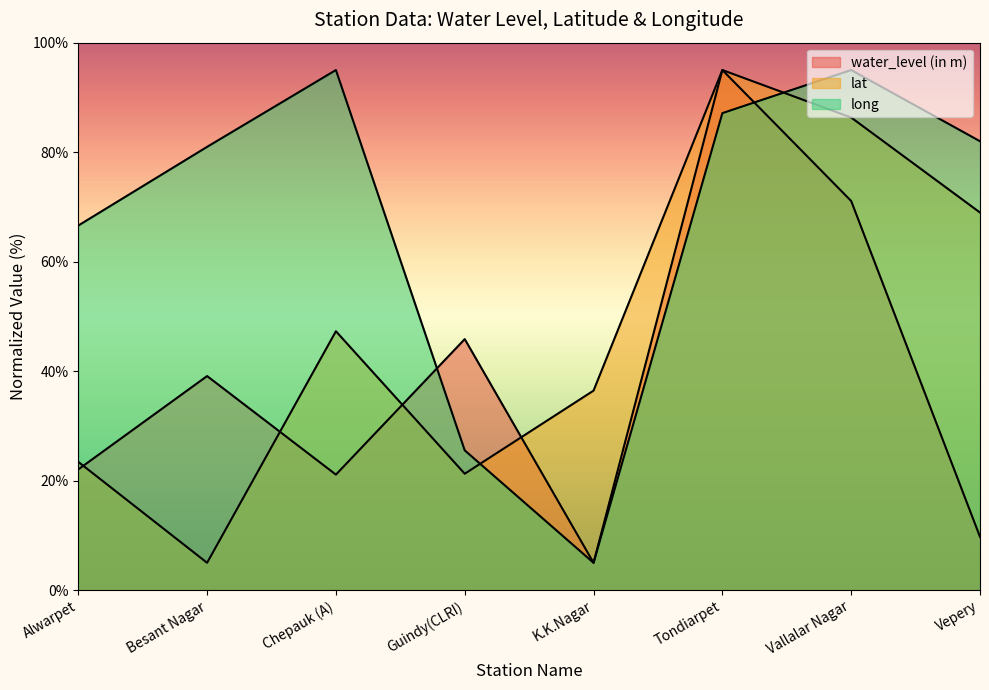

What is the smallest value displayed?

5.0